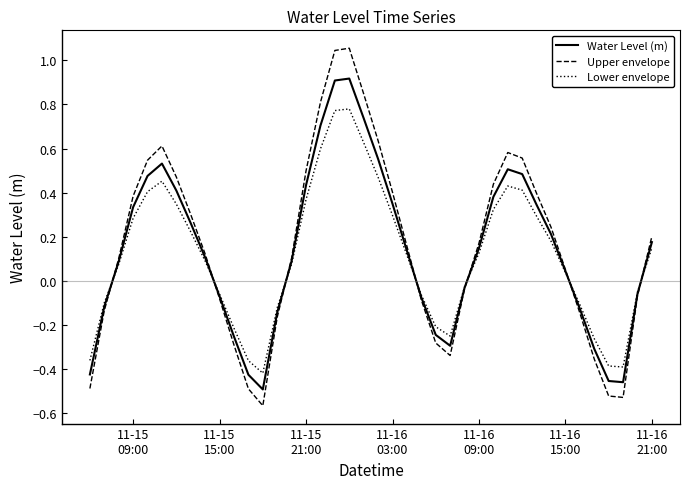

Is this an area chart (filled region under the line)?

No